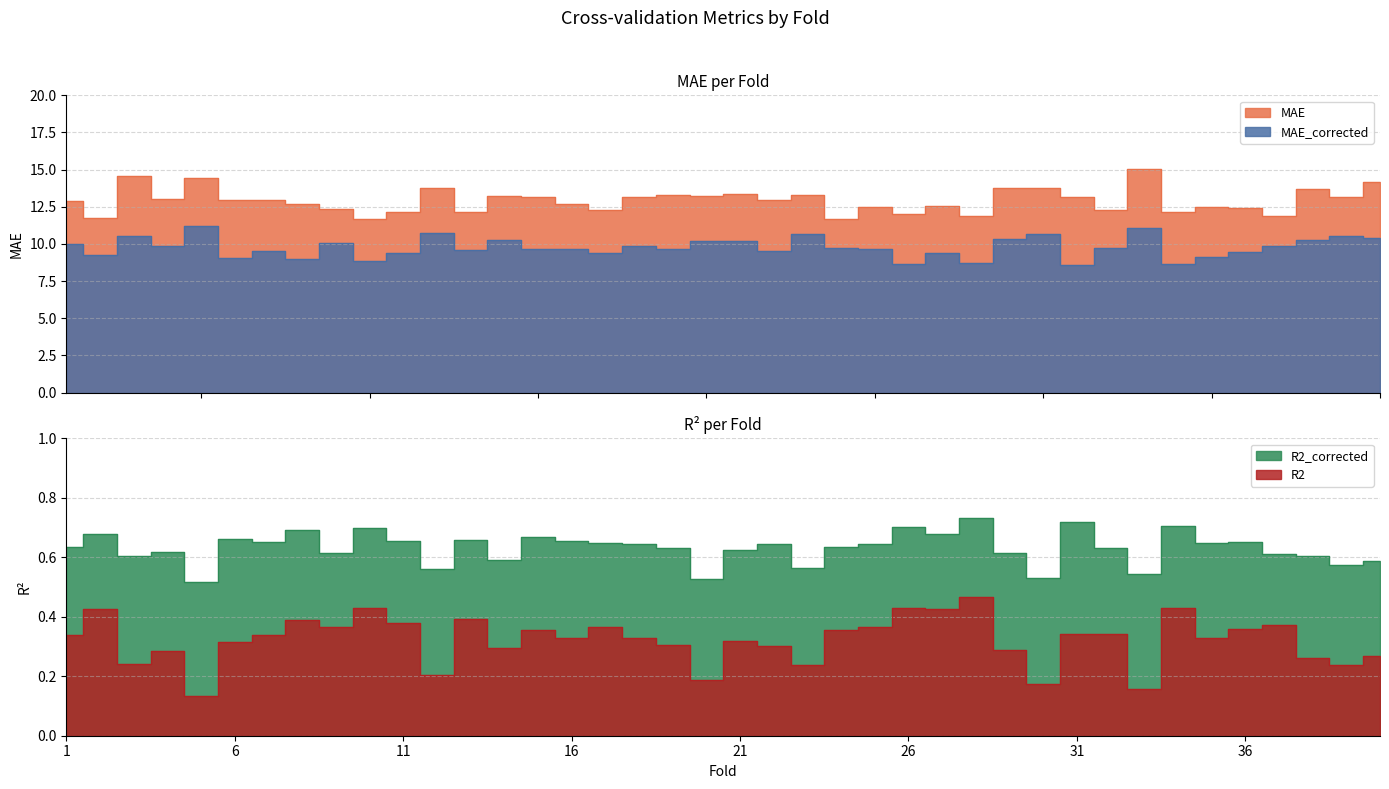

Reading right to left, what are all the values shown in this chart?

MAE: 40=14.2	39=13.1	38=13.7	37=11.9	36=12.4	35=12.5	34=12.1	33=15.1	32=12.3	31=13.2	30=13.7	29=13.8	28=11.9	27=12.5	26=12.0	25=12.5	24=11.7	23=13.3	22=12.9	21=13.4	20=13.2	19=13.3	18=13.2	17=12.3	16=12.7	15=13.2	14=13.2	13=12.2	12=13.8	11=12.1	10=11.7	9=12.3	8=12.7	7=12.9	6=13.0	5=14.4	4=13.1	3=14.6	2=11.8	1=12.9
MAE_corrected: 40=10.4	39=10.5	38=10.2	37=9.9	36=9.5	35=9.1	34=8.7	33=11.1	32=9.7	31=8.6	30=10.7	29=10.4	28=8.7	27=9.4	26=8.7	25=9.6	24=9.7	23=10.7	22=9.5	21=10.2	20=10.2	19=9.7	18=9.9	17=9.4	16=9.7	15=9.7	14=10.3	13=9.6	12=10.7	11=9.4	10=8.9	9=10.1	8=9.0	7=9.5	6=9.0	5=11.2	4=9.9	3=10.6	2=9.3	1=10.0
R2: 40=0.3	39=0.2	38=0.3	37=0.4	36=0.4	35=0.3	34=0.4	33=0.2	32=0.3	31=0.3	30=0.2	29=0.3	28=0.5	27=0.4	26=0.4	25=0.4	24=0.4	23=0.2	22=0.3	21=0.3	20=0.2	19=0.3	18=0.3	17=0.4	16=0.3	15=0.4	14=0.3	13=0.4	12=0.2	11=0.4	10=0.4	9=0.4	8=0.4	7=0.3	6=0.3	5=0.1	4=0.3	3=0.2	2=0.4	1=0.3
R2_corrected: 40=0.6	39=0.6	38=0.6	37=0.6	36=0.7	35=0.6	34=0.7	33=0.5	32=0.6	31=0.7	30=0.5	29=0.6	28=0.7	27=0.7	26=0.7	25=0.6	24=0.6	23=0.6	22=0.6	21=0.6	20=0.5	19=0.6	18=0.6	17=0.6	16=0.7	15=0.7	14=0.6	13=0.7	12=0.6	11=0.7	10=0.7	9=0.6	8=0.7	7=0.7	6=0.7	5=0.5	4=0.6	3=0.6	2=0.7	1=0.6